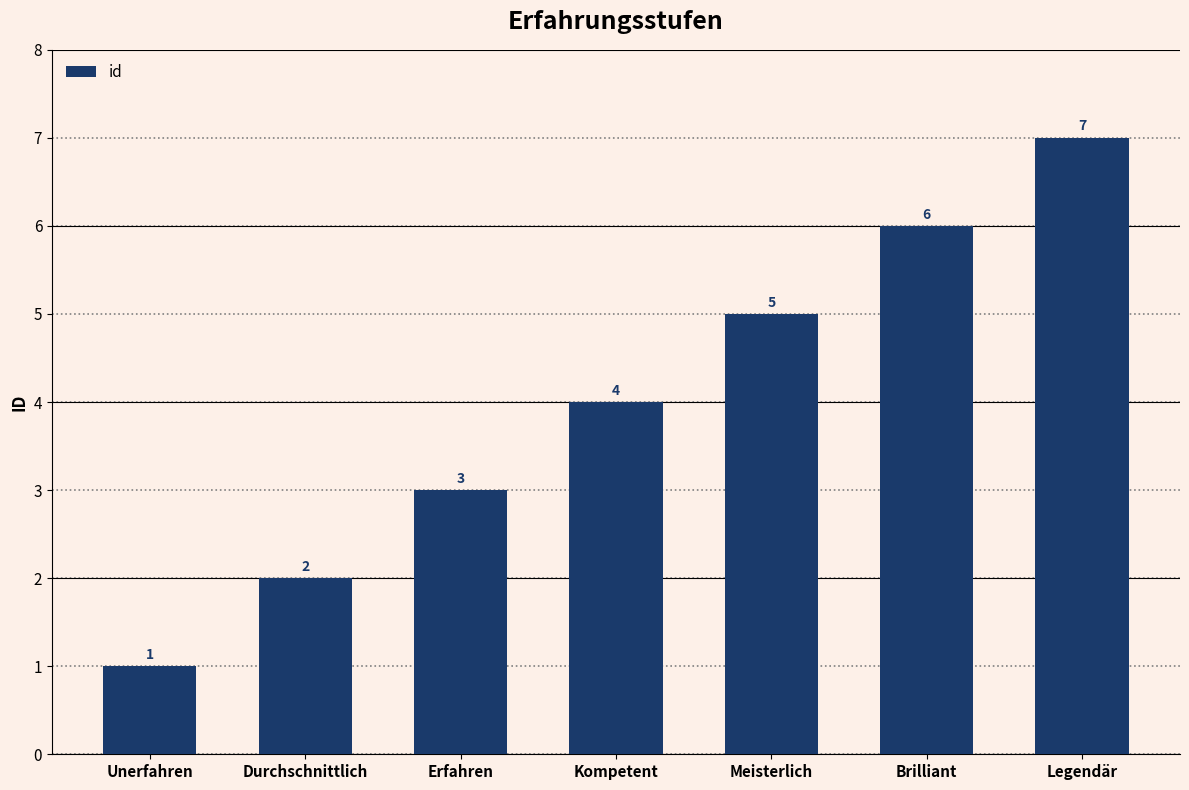

List the labels in order of value, smallest first.

Unerfahren, Durchschnittlich, Erfahren, Kompetent, Meisterlich, Brilliant, Legendär